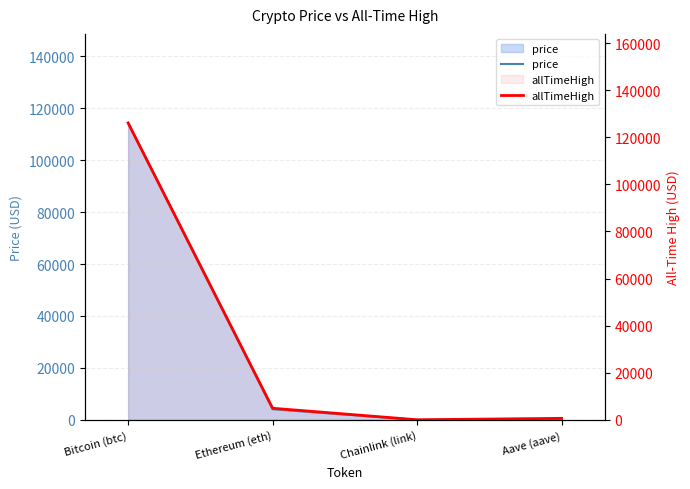

What is the total value across all series at Aave (aave)?

895.5